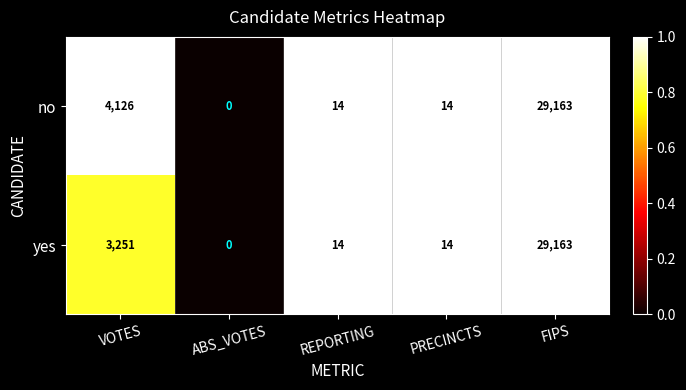

Is the value of yes at PRECINCTS greater than the value of no at FIPS?

No